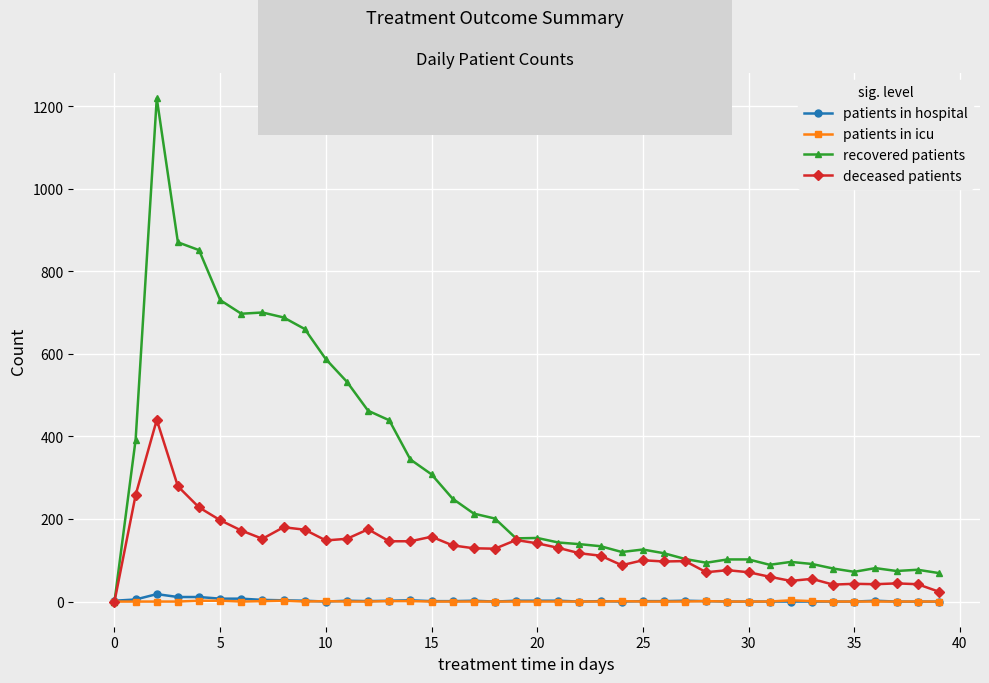

True or false: recovered patients has more than 0 interior local peaks.

True